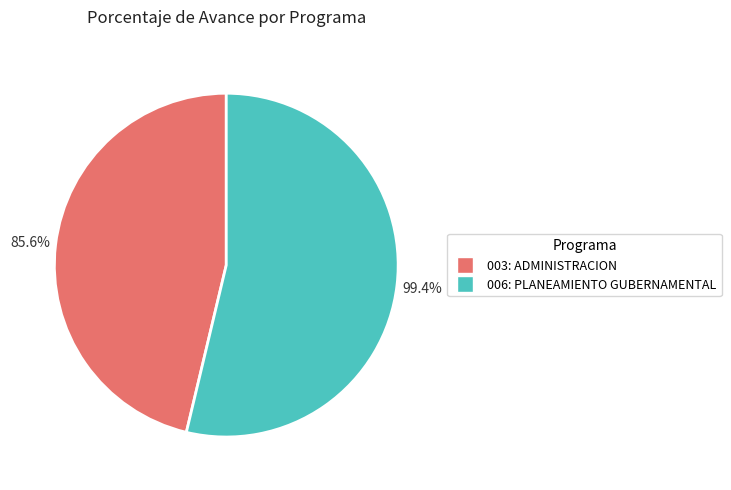

To the nearest percent, what percentage of the pie is 006: PLANEAMIENTO GUBERNAMENTAL?

54%